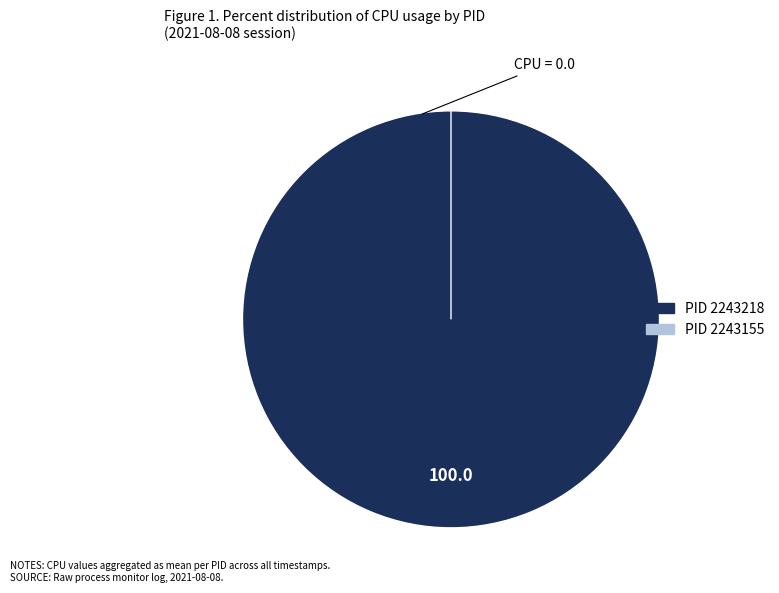

Which slice is the smallest?

2243155